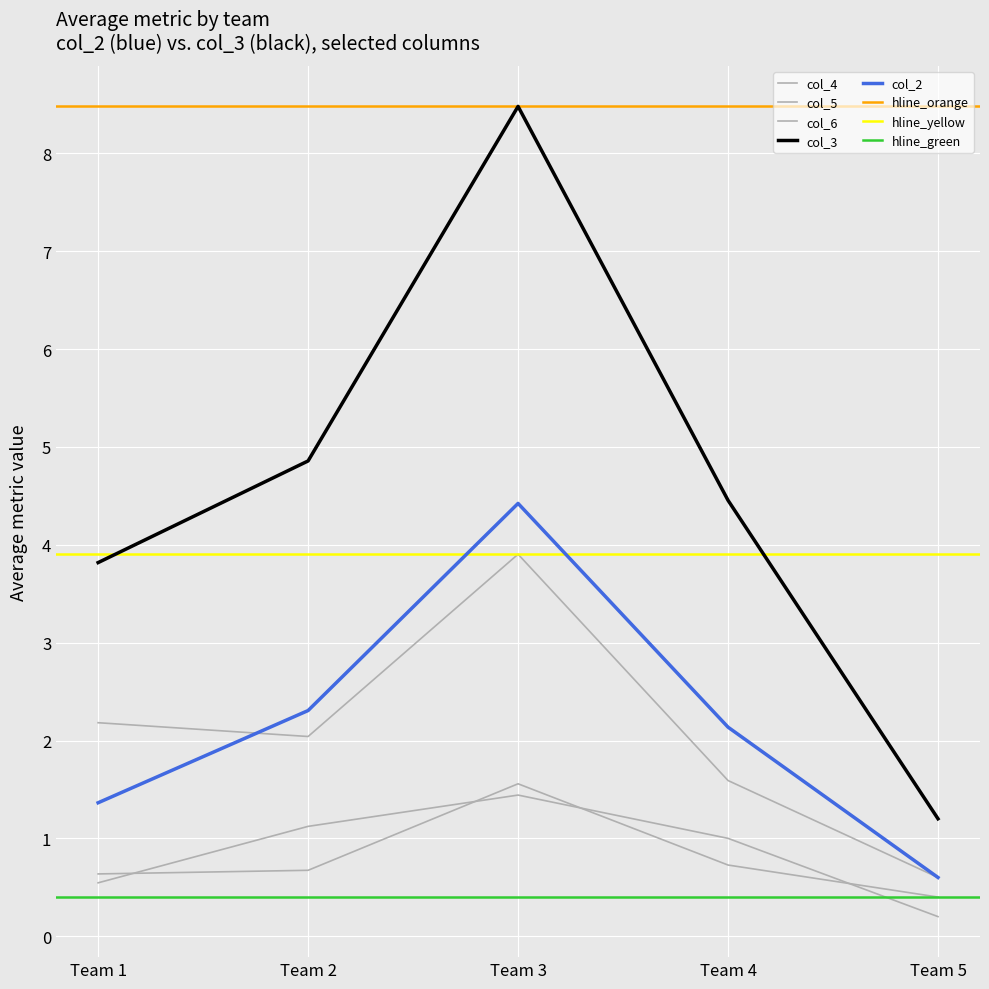

Count the number of categories in the chart.

5